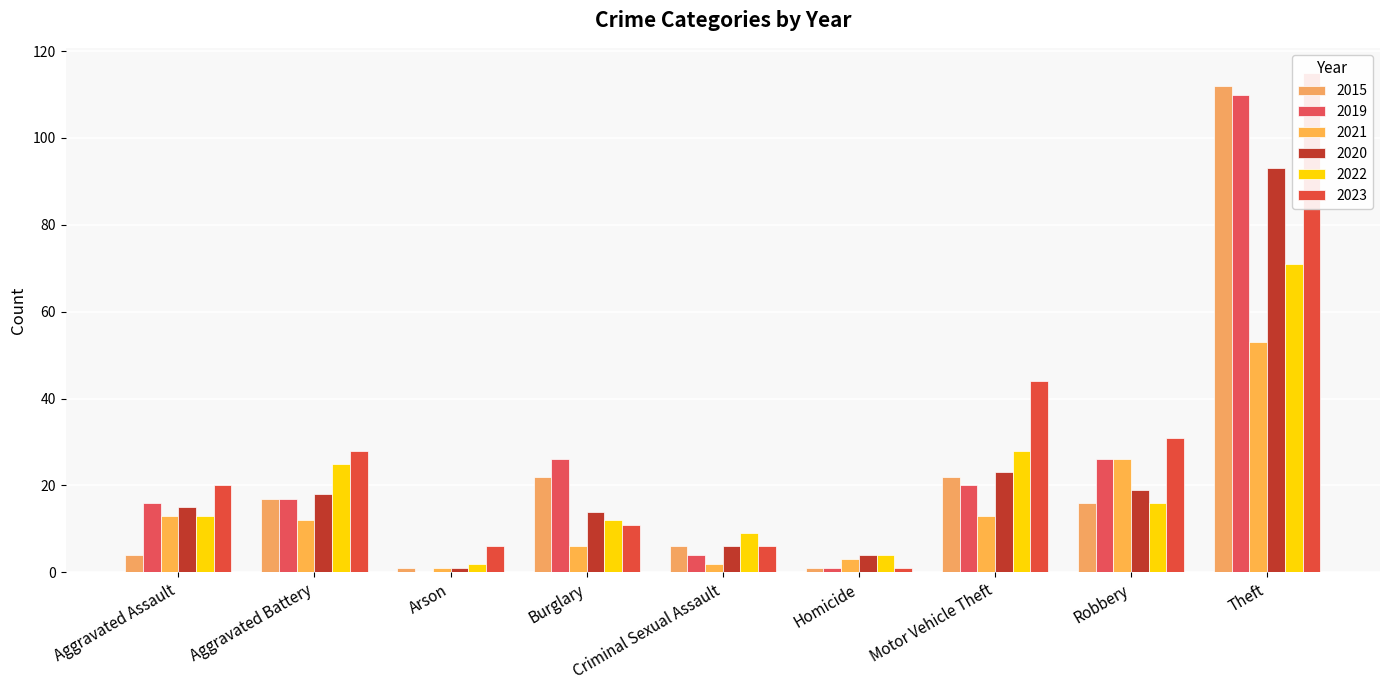

At which category is the sum across all series the highest?

Theft